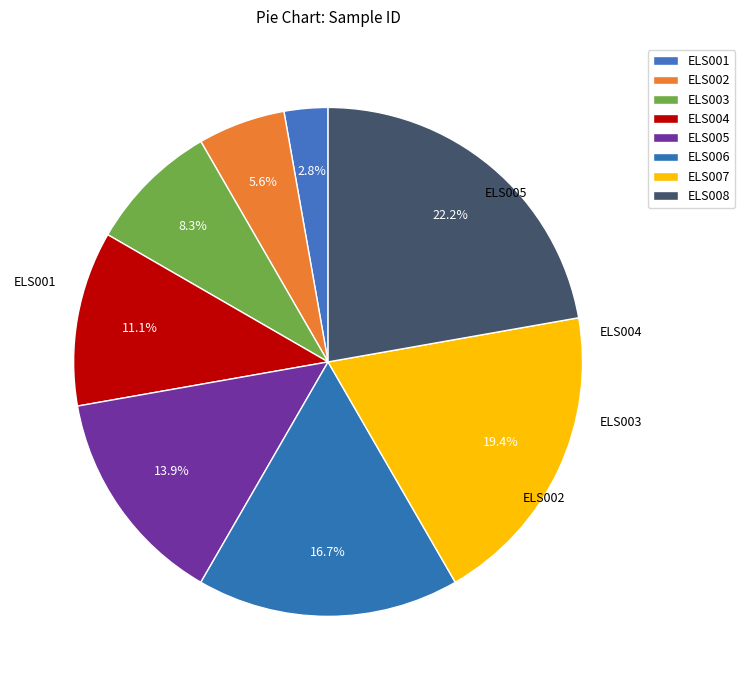

What is the smallest slice in the pie chart?

ELS001